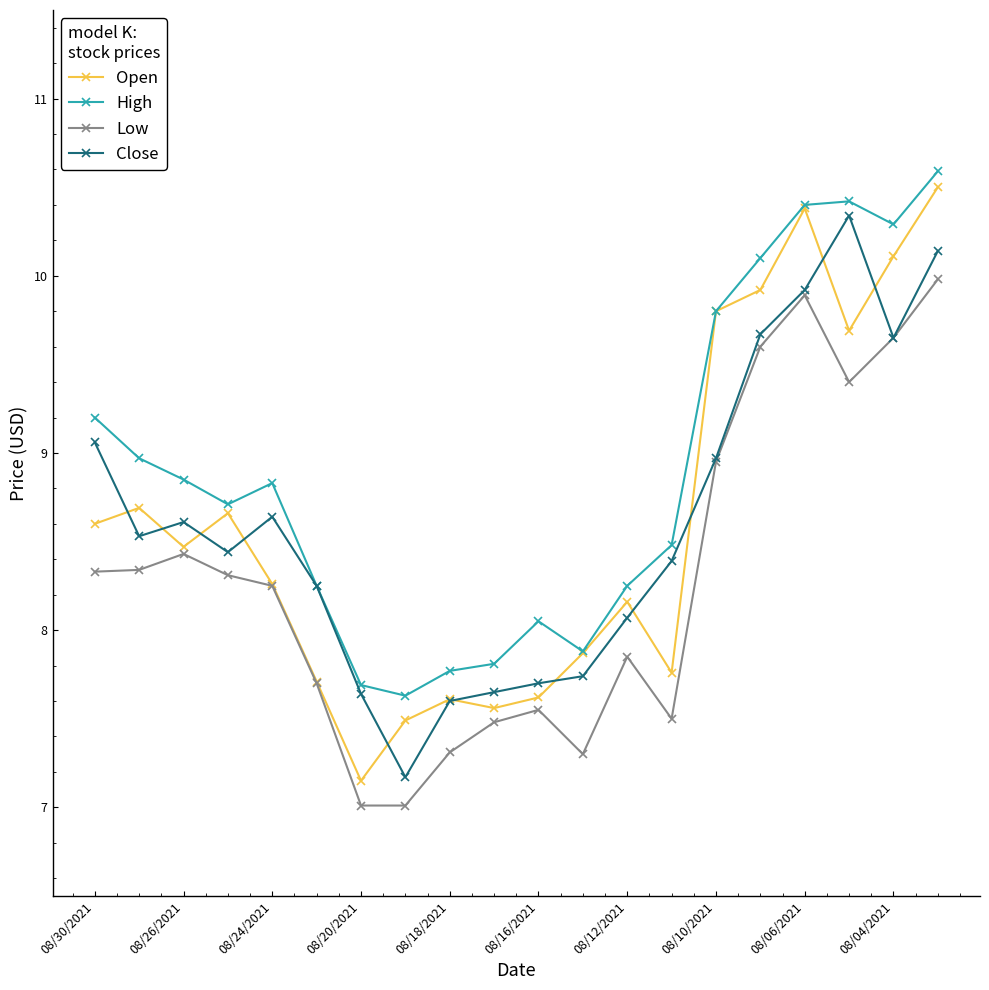

What is the maximum value shown in the chart?

10.6